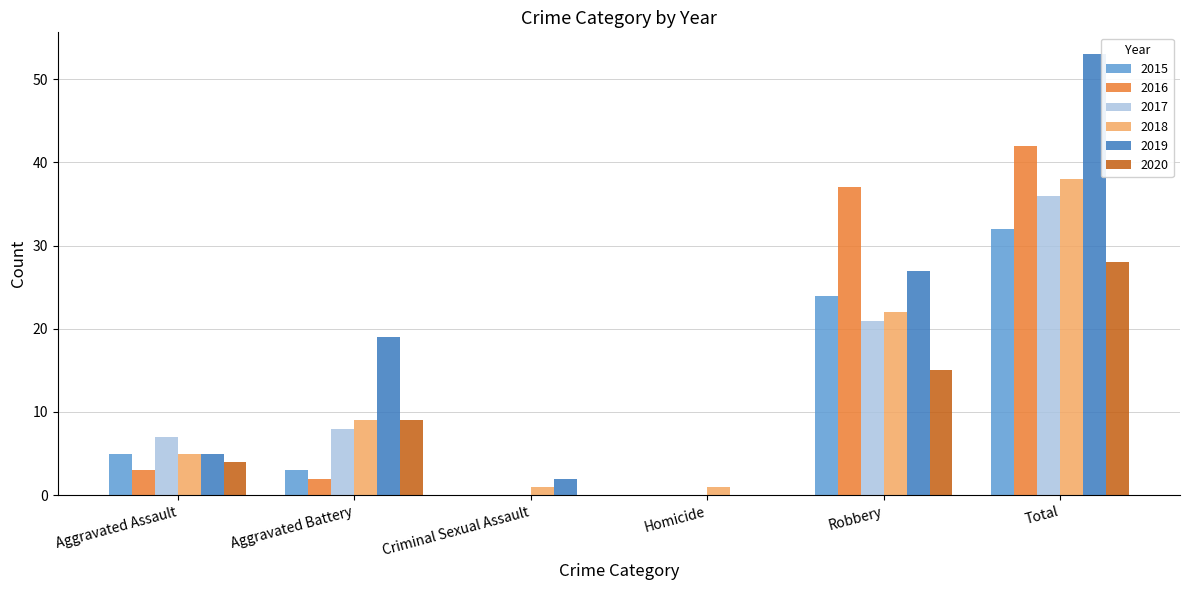

What are all the series names shown in the legend?

2015, 2016, 2017, 2018, 2019, 2020